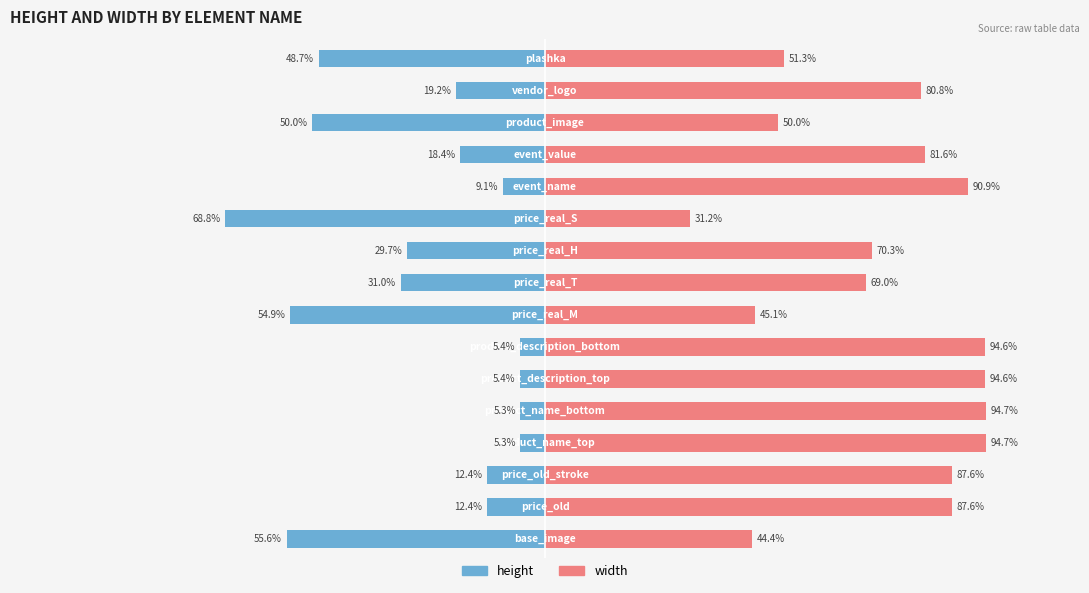

How many bars are there in total?

32